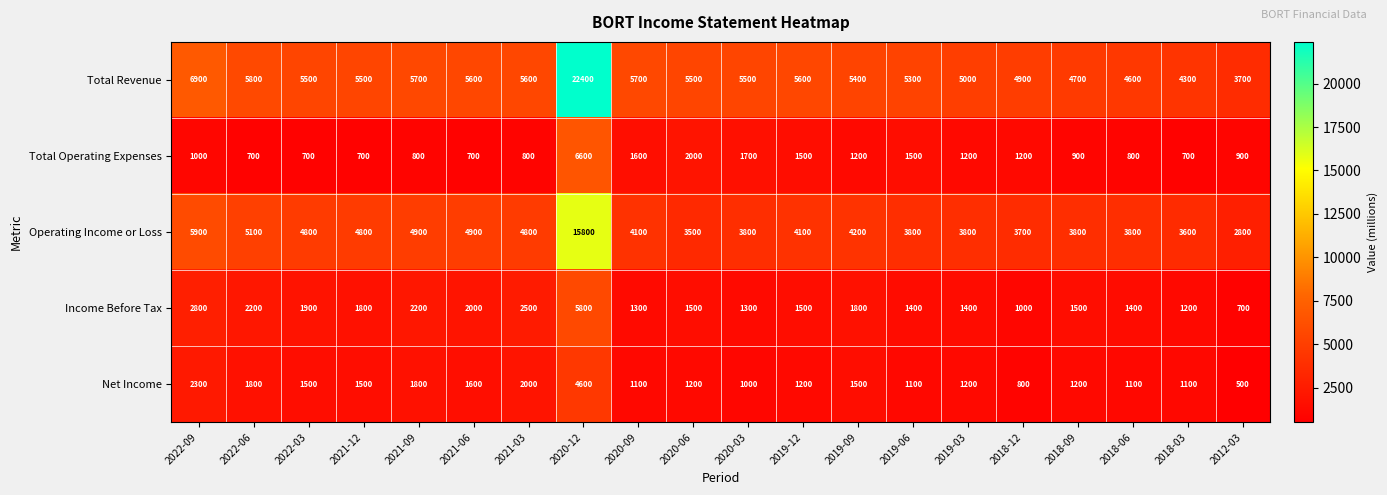

True or false: Net Income has a value of 1800 at 2021-09.

True